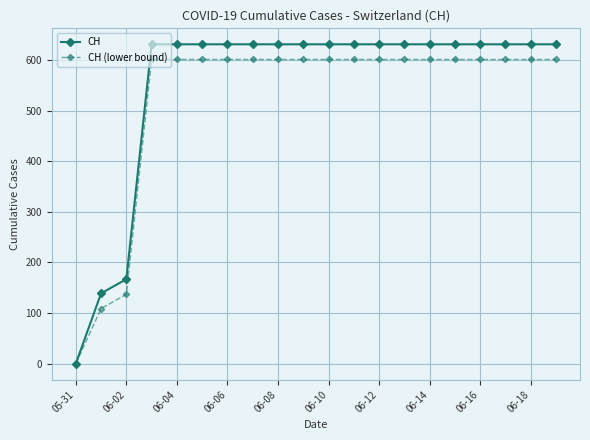

Rank the series by their average value, from lowest to highest.

CH (lower bound), CH